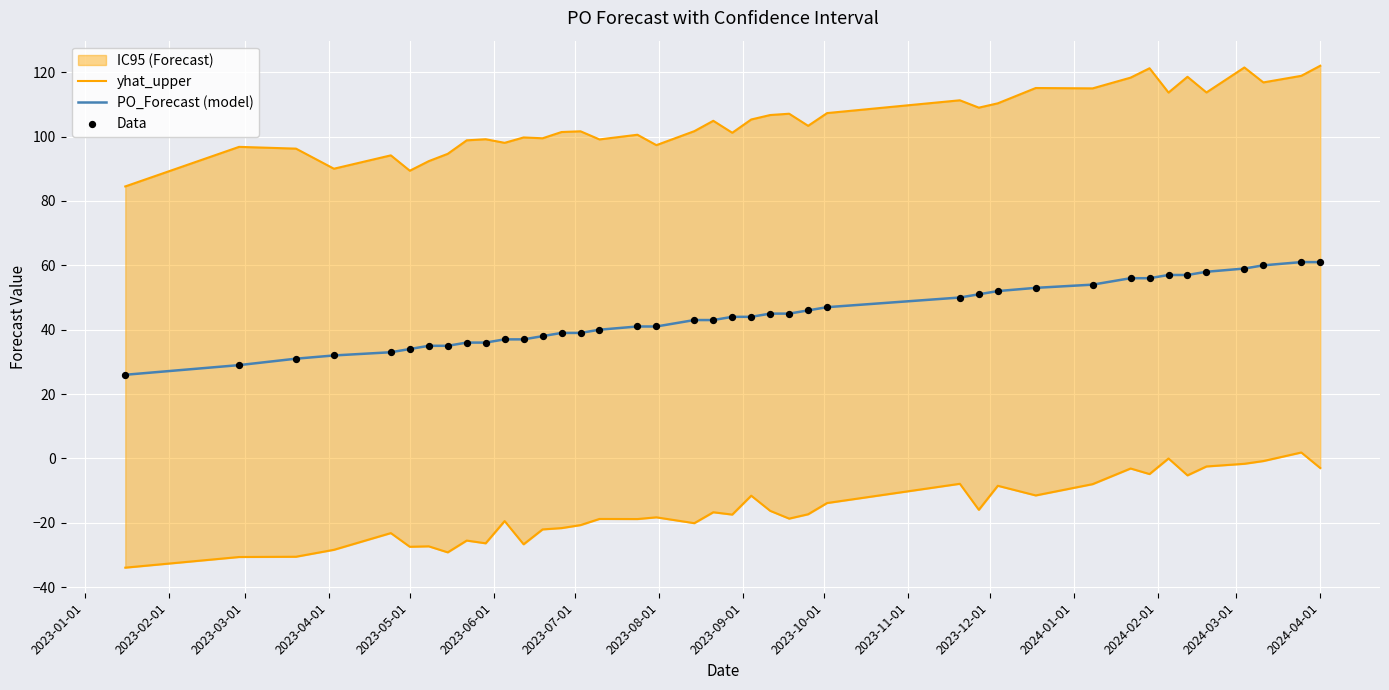

Which series has the largest total across all categories?

yhat_upper